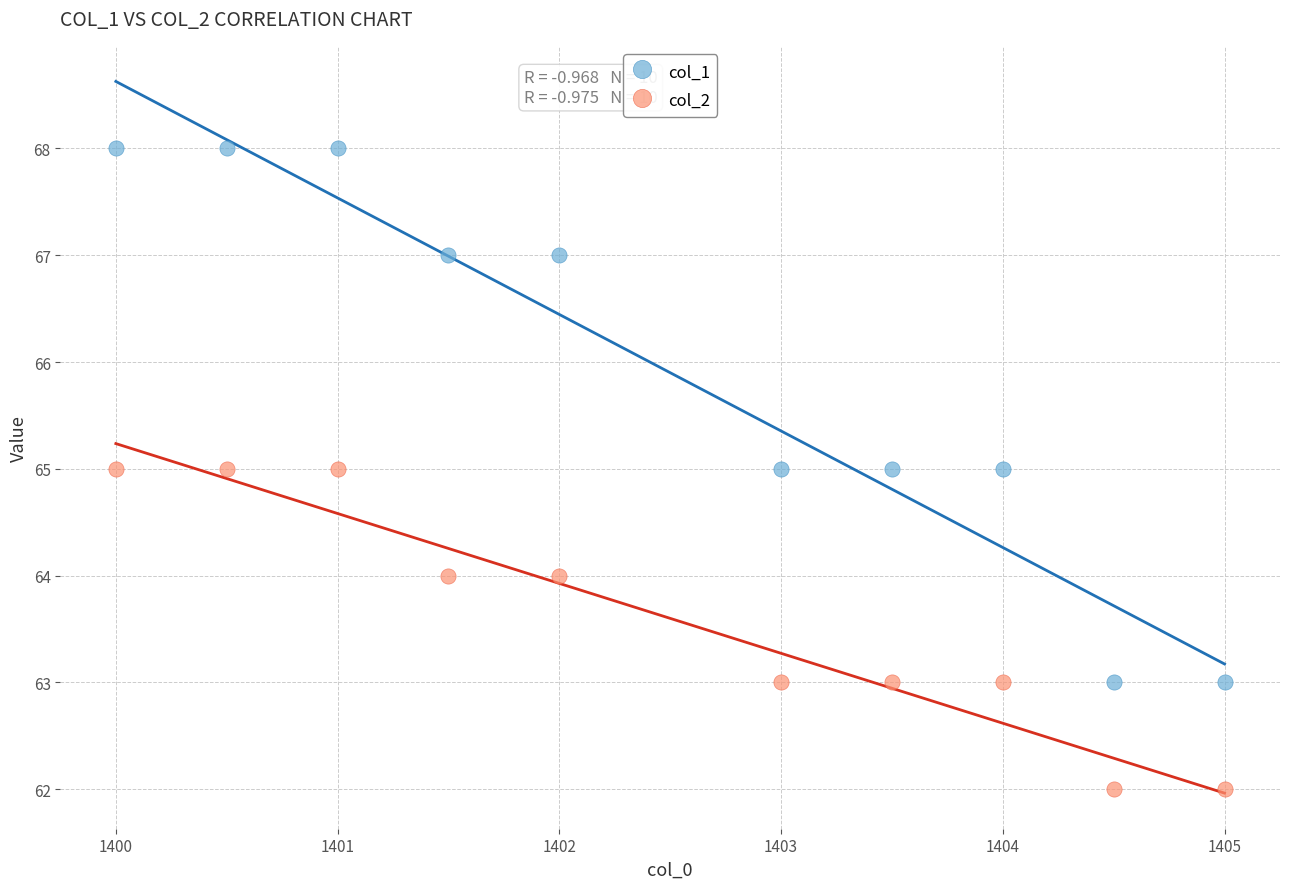

What are all the series names shown in the legend?

col_1, col_2